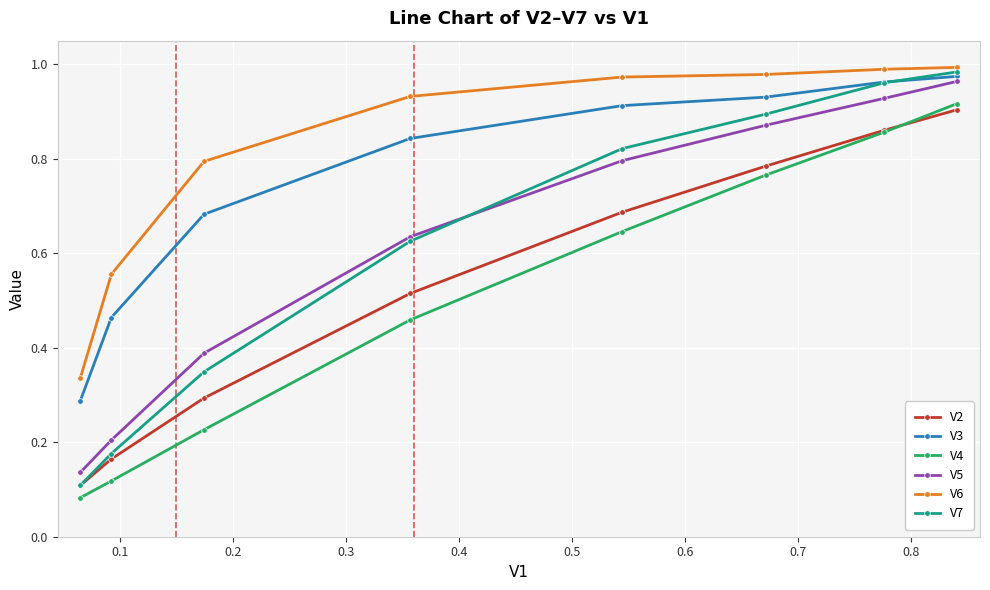

True or false: V3 and V4 intersect in this chart.

False